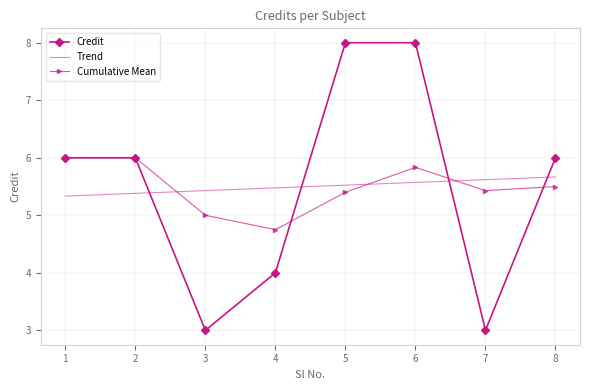

Reading left to right, transcribe all the data shown in this chart.

6	6	3	4	8	8	3	6